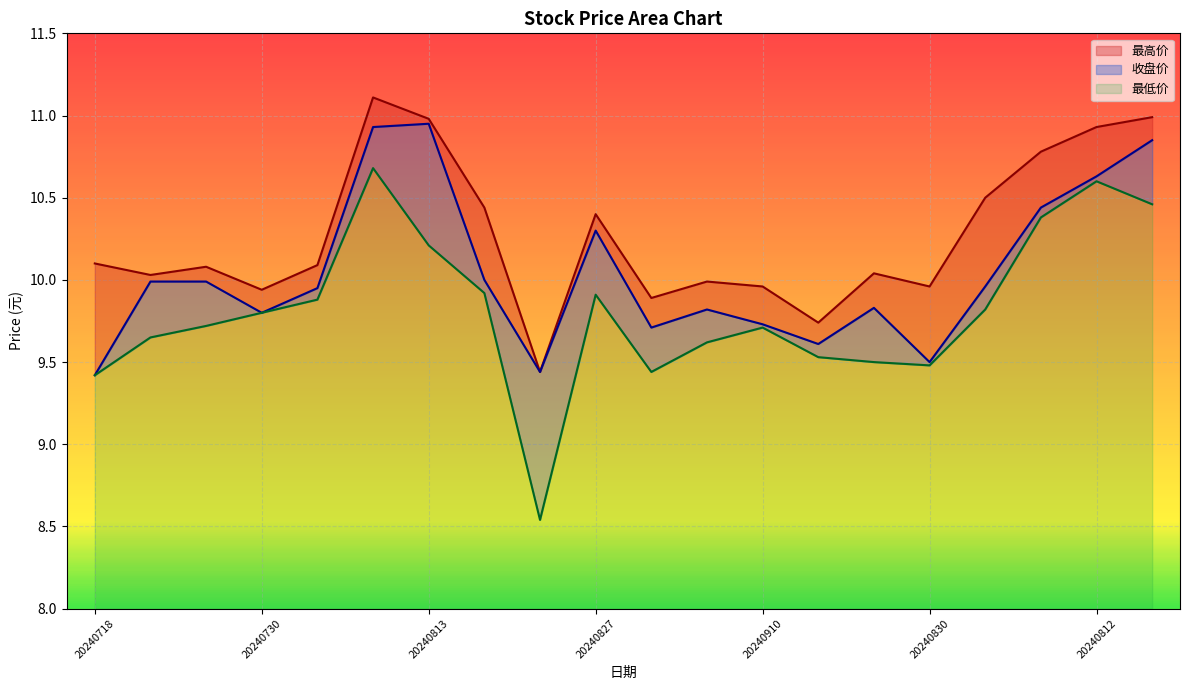

List the series in order of their peak value, lowest first.

最低价, 收盘价, 最高价